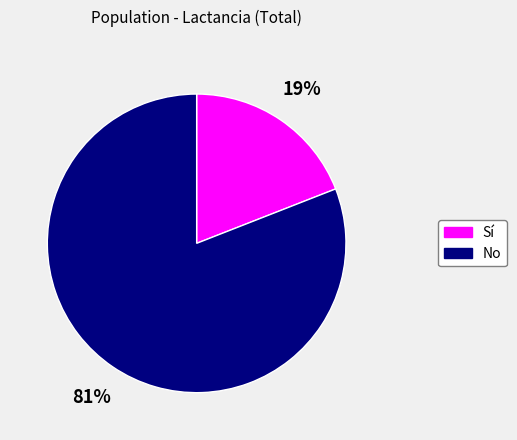

What is the largest slice in the pie chart?

No